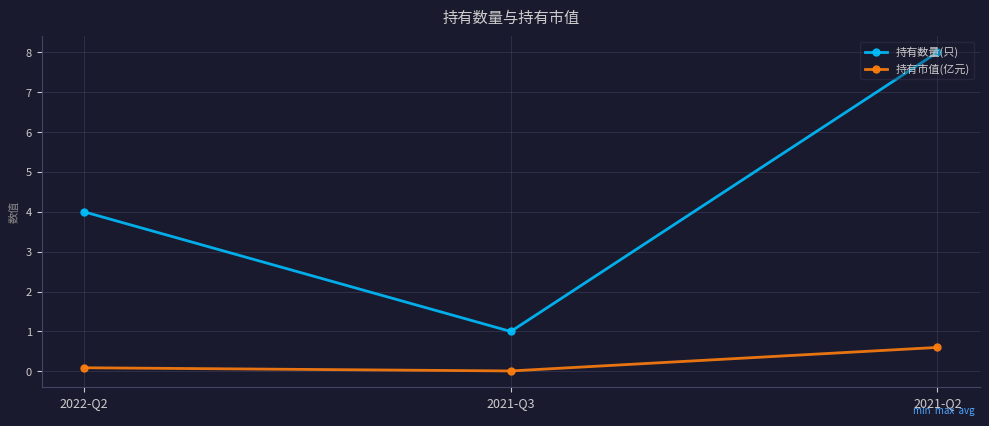

The value of 持有市值(亿元) at 2021-Q2 is 0.6. True or false?

True